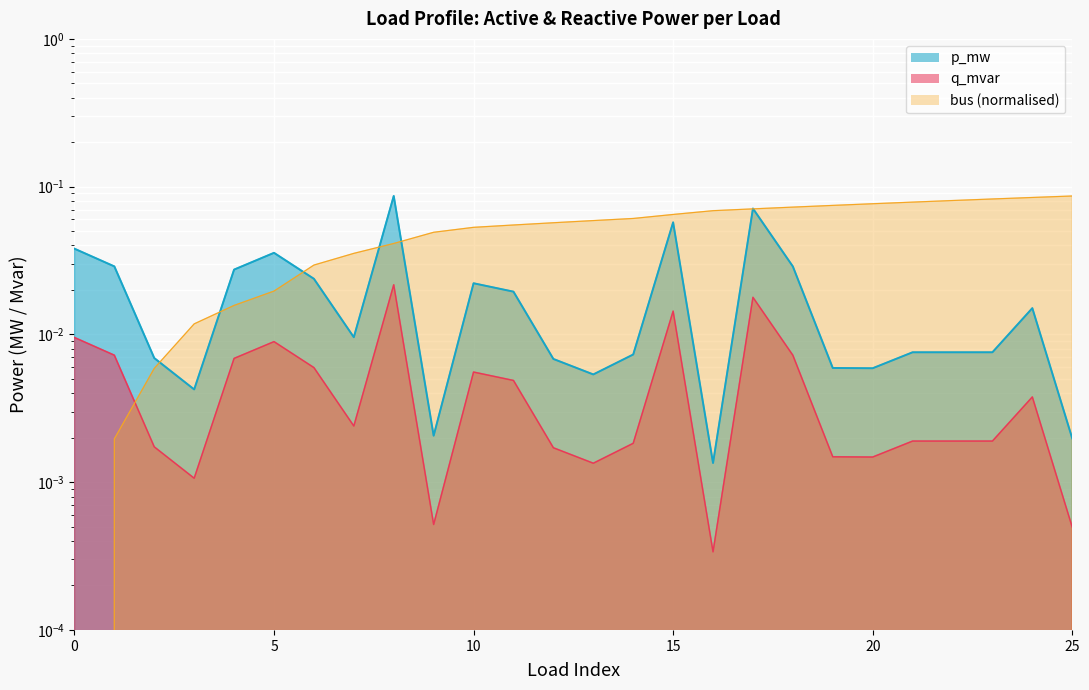

Which series changed the most between 4 and 9?

bus